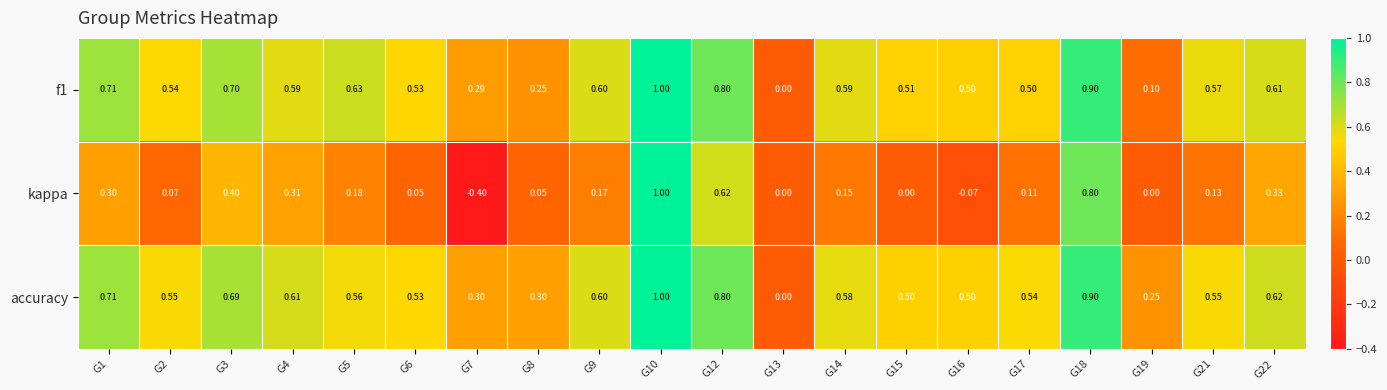

Which series changed the most between G12 and G22?

kappa